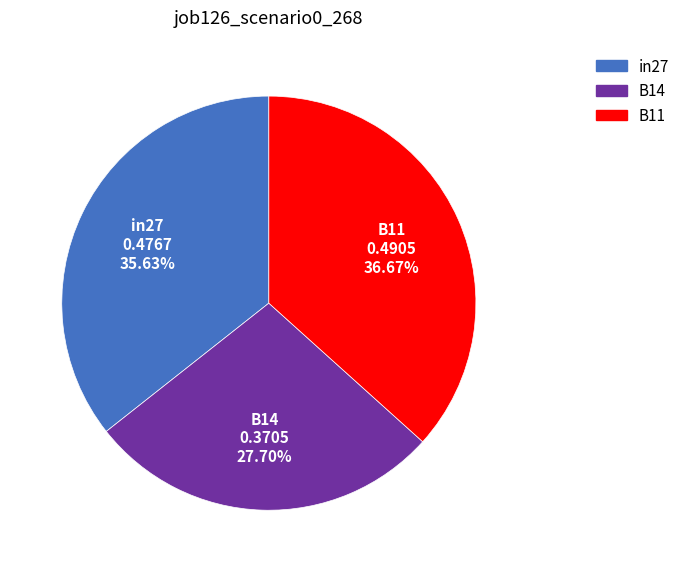

Rank the categories by value from highest to lowest.

B11, in27, B14